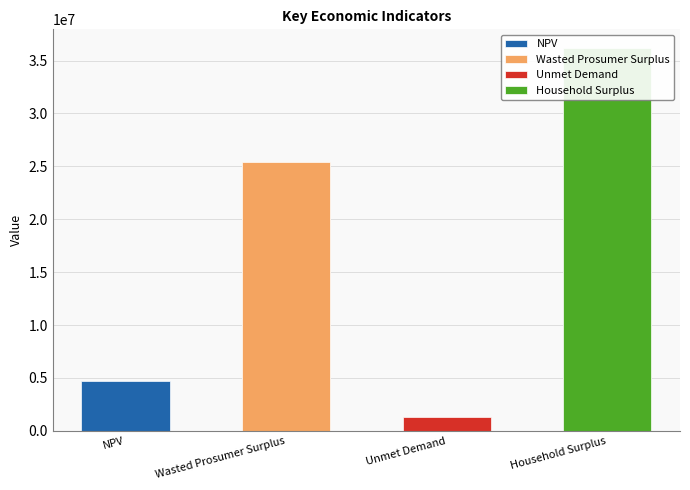

What is the label of the 3rd bar from the left?

Unmet Demand